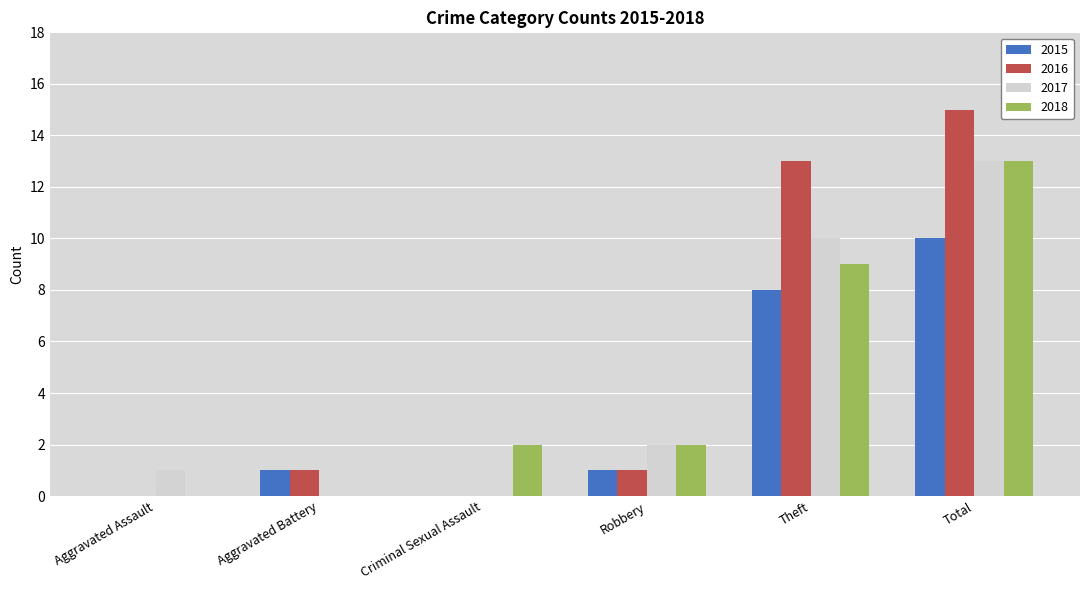

Reading left to right, extract all data points from this chart.

2015: 0	1	0	1	8	10
2016: 0	1	0	1	13	15
2017: 1	0	0	2	10	13
2018: 0	0	2	2	9	13